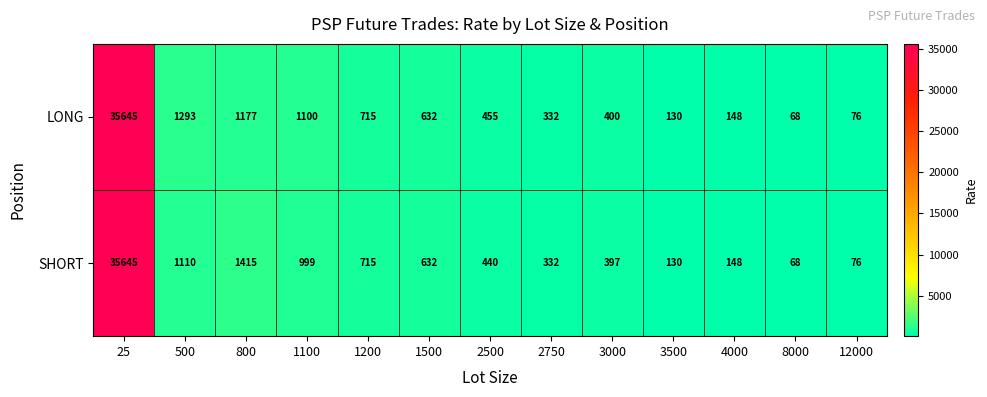

What is the smallest value displayed?

68